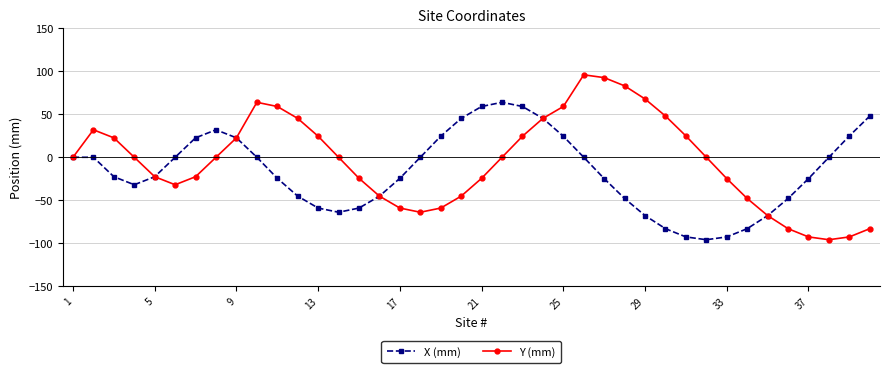

How many data points does each series have?

40